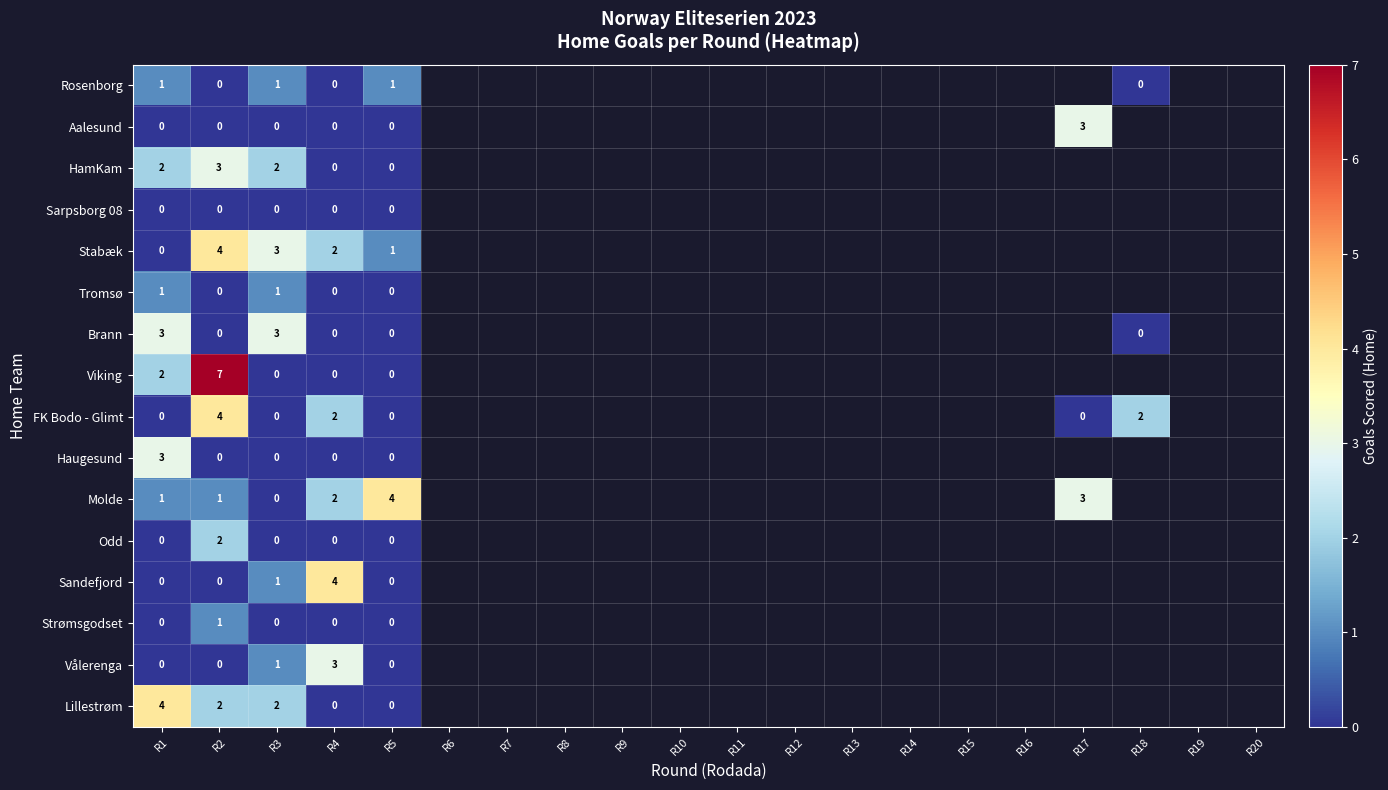

How many categories are shown in the chart?

20